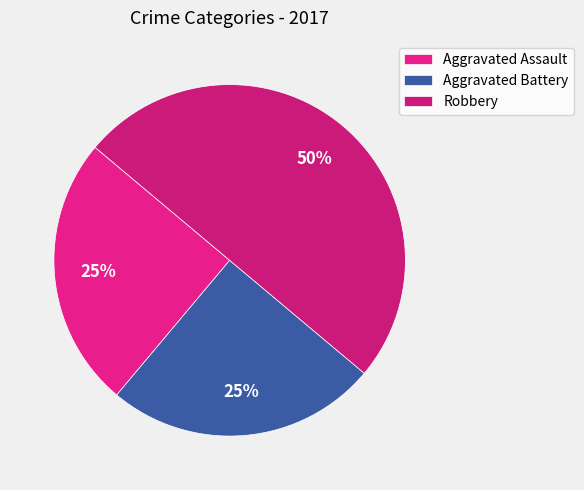

How many slices are in this pie chart?

3